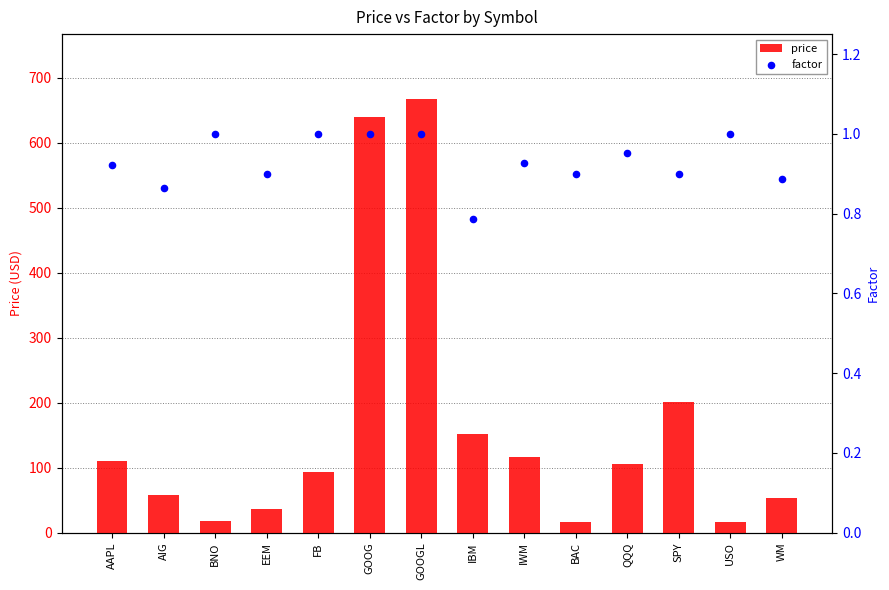

At which category is the sum across all series the highest?

GOOGL